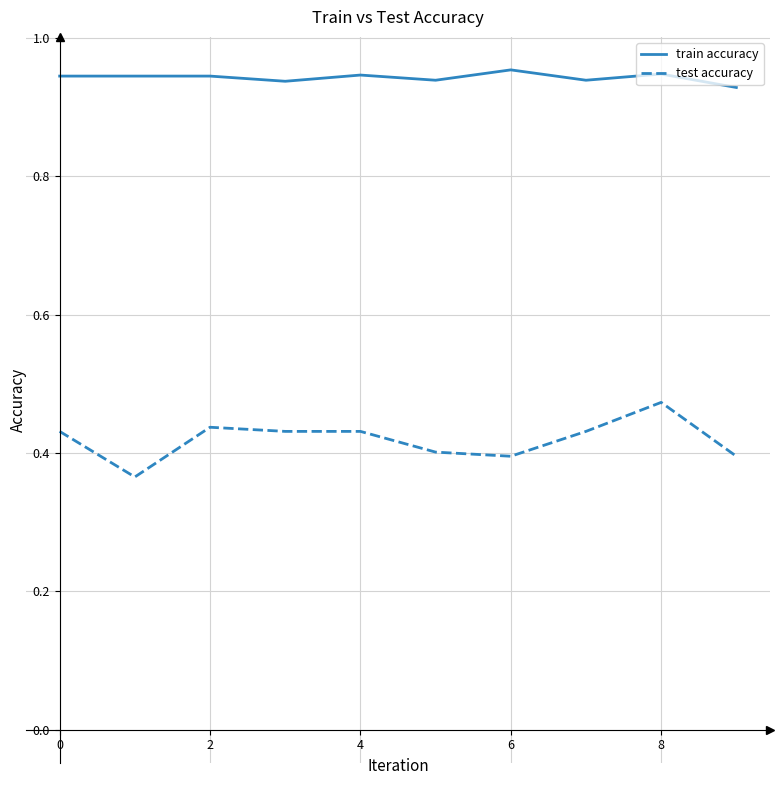

Which series has the widest spread of values?

test accuracy